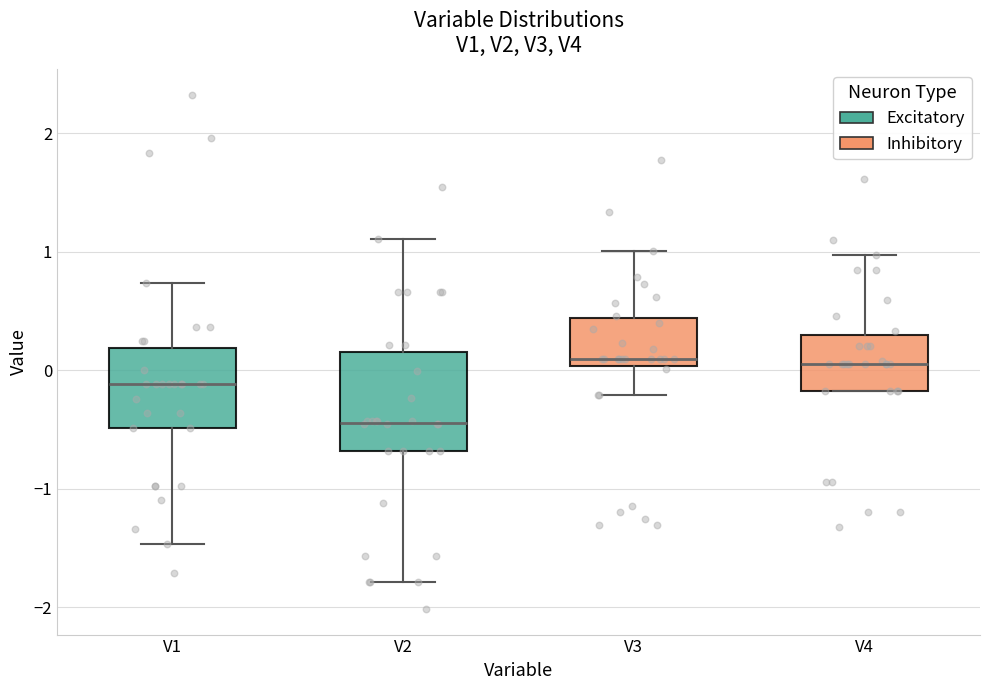

Which box is the tallest, from its lower edge to its upper edge?

V2